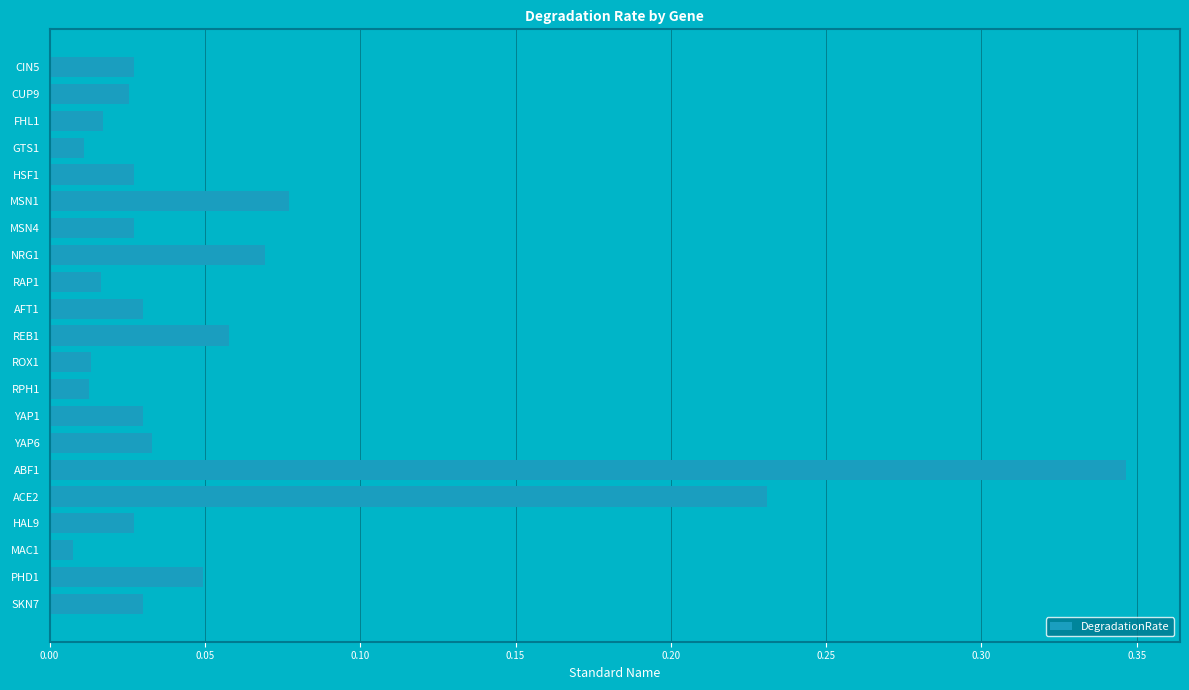

What is the label of the 12th bar from the top?

ROX1